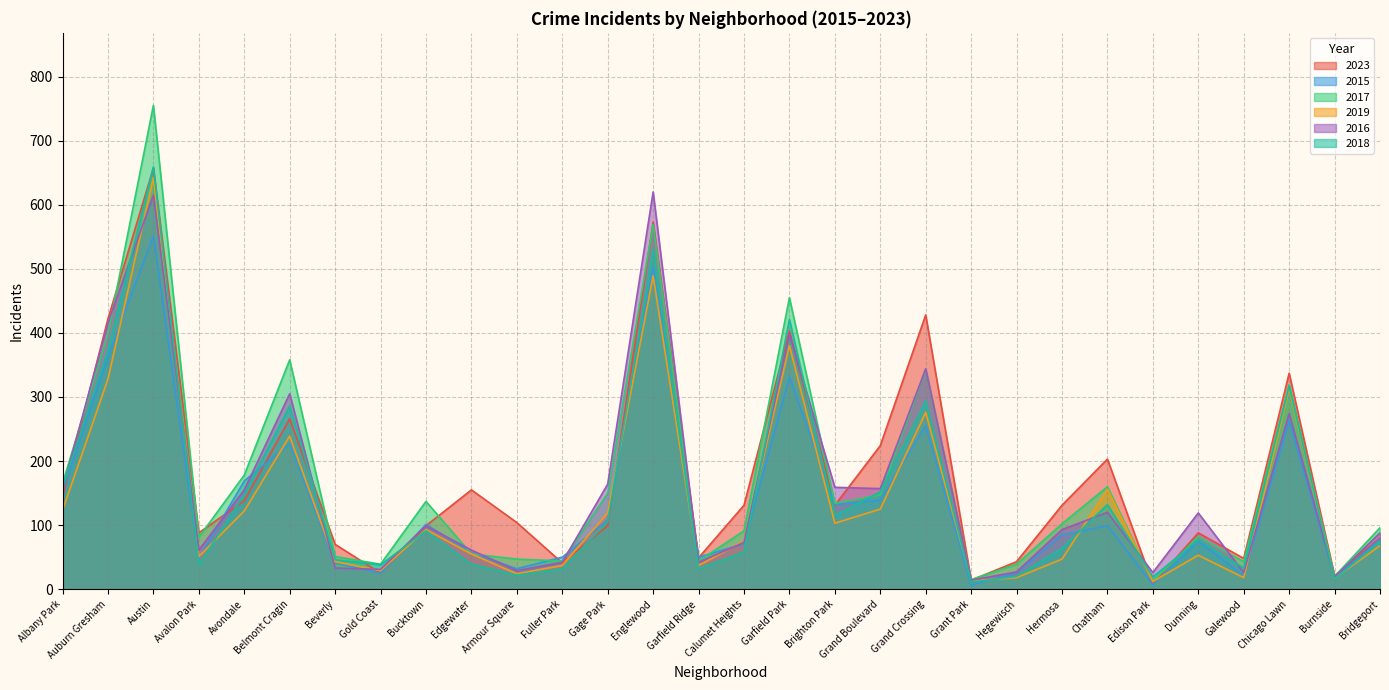

Where is the first local minimum for 2023?

Avalon Park